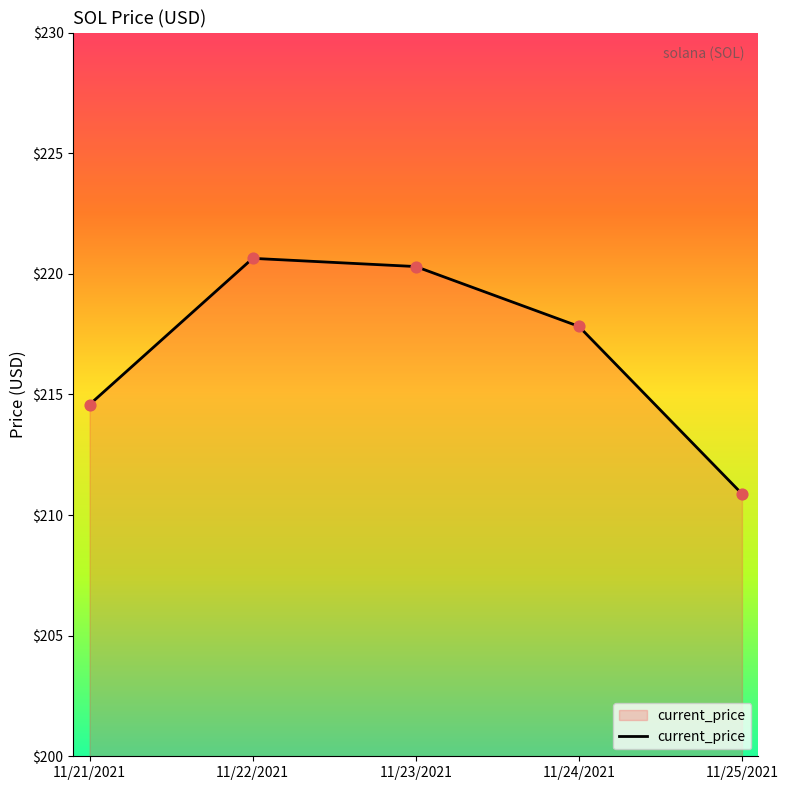

What is the change in value from 11/22/2021 to 11/24/2021?

-2.8